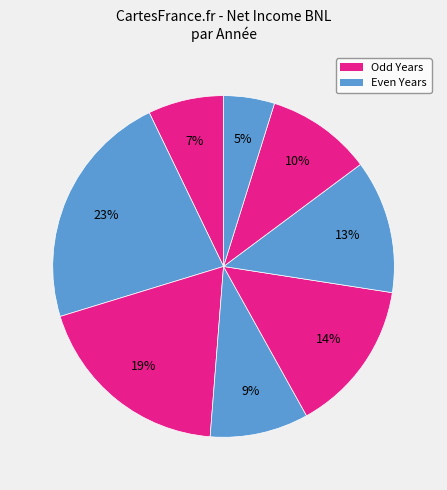

How many slices are in this pie chart?

8